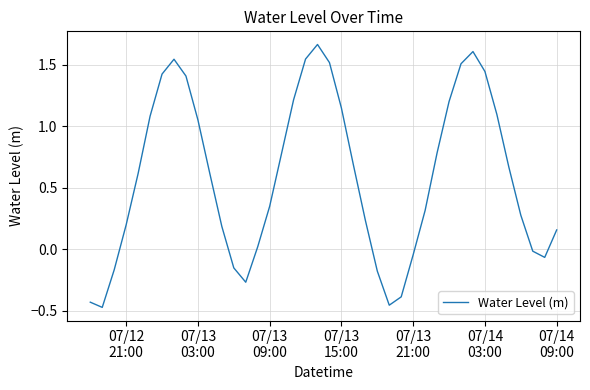

True or false: there are more than 1 points higher than both neighbors.

True